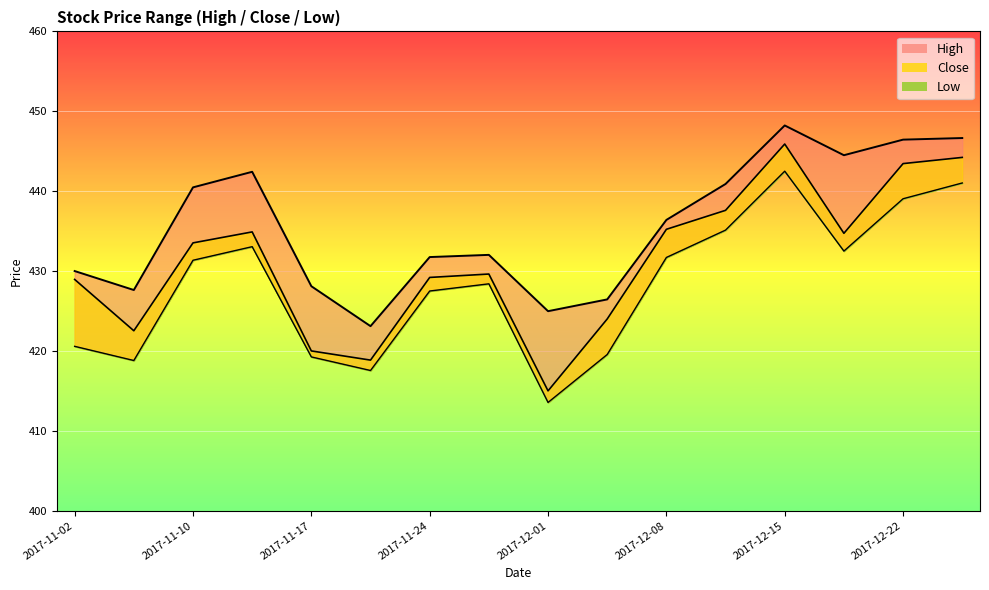

Reading left to right, list all the values displayed in this chart.

High: 2017-11-02=430.0	2017-11-06=427.6	2017-11-10=440.5	2017-11-14=442.4	2017-11-17=428.1	2017-11-21=423.1	2017-11-24=431.8	2017-11-28=432.0	2017-12-01=425.0	2017-12-05=426.5	2017-12-08=436.4	2017-12-12=440.9	2017-12-15=448.2	2017-12-19=444.5	2017-12-22=446.5	2017-12-26=446.6
Close: 2017-11-02=429.0	2017-11-06=422.5	2017-11-10=433.5	2017-11-14=434.9	2017-11-17=420.0	2017-11-21=418.9	2017-11-24=429.2	2017-11-28=429.6	2017-12-01=415.0	2017-12-05=424.0	2017-12-08=435.2	2017-12-12=437.6	2017-12-15=445.9	2017-12-19=434.7	2017-12-22=443.5	2017-12-26=444.2
Low: 2017-11-02=420.6	2017-11-06=418.8	2017-11-10=431.4	2017-11-14=433.0	2017-11-17=419.2	2017-11-21=417.5	2017-11-24=427.5	2017-11-28=428.4	2017-12-01=413.5	2017-12-05=419.5	2017-12-08=431.7	2017-12-12=435.1	2017-12-15=442.5	2017-12-19=432.5	2017-12-22=439.0	2017-12-26=441.0